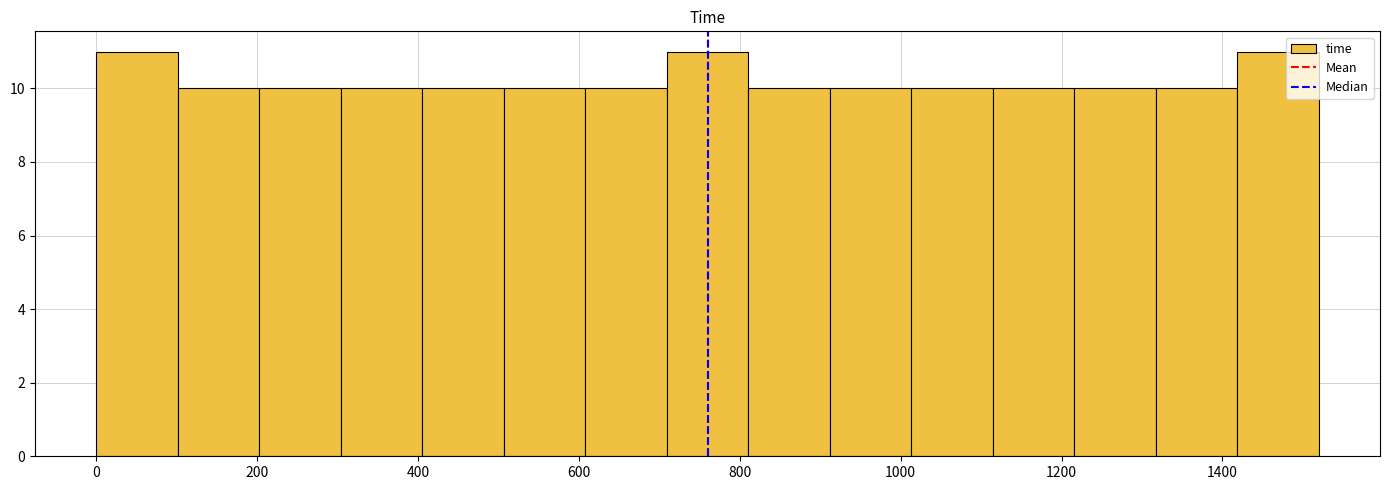

Reading left to right, list every bar in this chart as the range it spans on the x-axis followed by its height. Neither the bar edges nor the heights are printed on the chart, so give them approximately, as read against the axes.

0 to 100: 11
100 to 200: 10
200 to 300: 10
300 to 400: 10
400 to 500: 10
500 to 600: 10
600 to 700: 10
700 to 820: 11
820 to 920: 10
920 to 1020: 10
1020 to 1120: 10
1120 to 1220: 10
1220 to 1320: 10
1320 to 1420: 10
1420 to 1520: 11